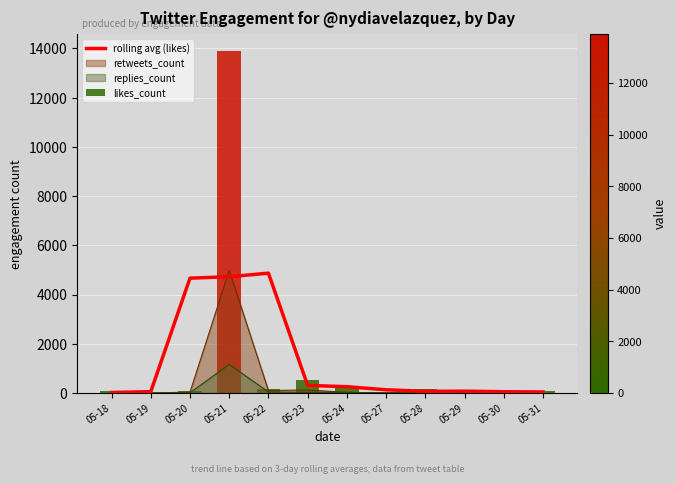

Between 05-23 and 05-27, which is larger?

05-23